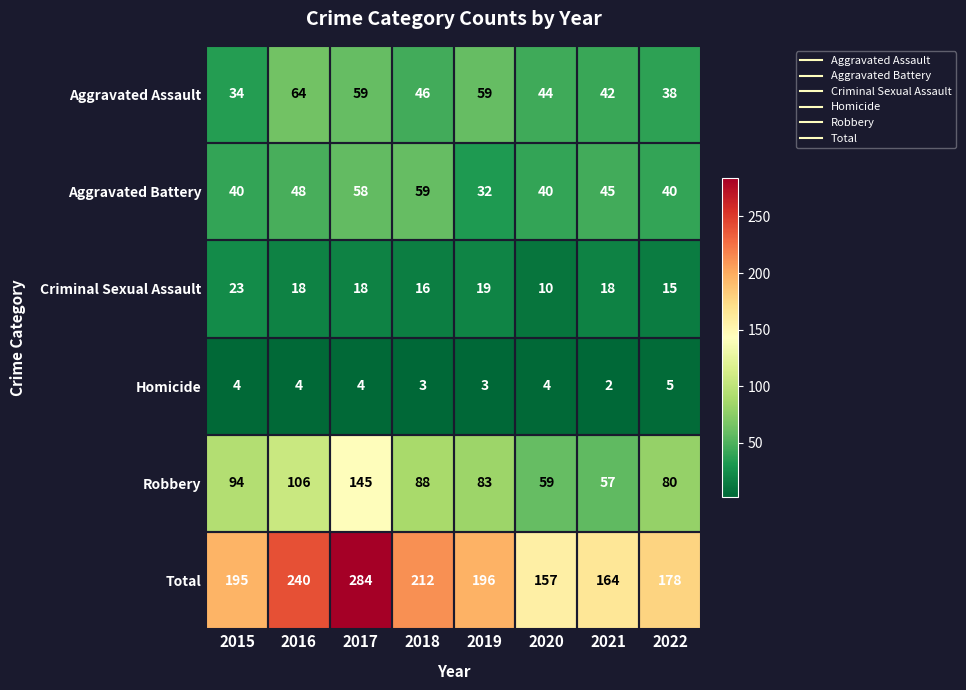

Which label corresponds to the smallest value in the chart?

2021